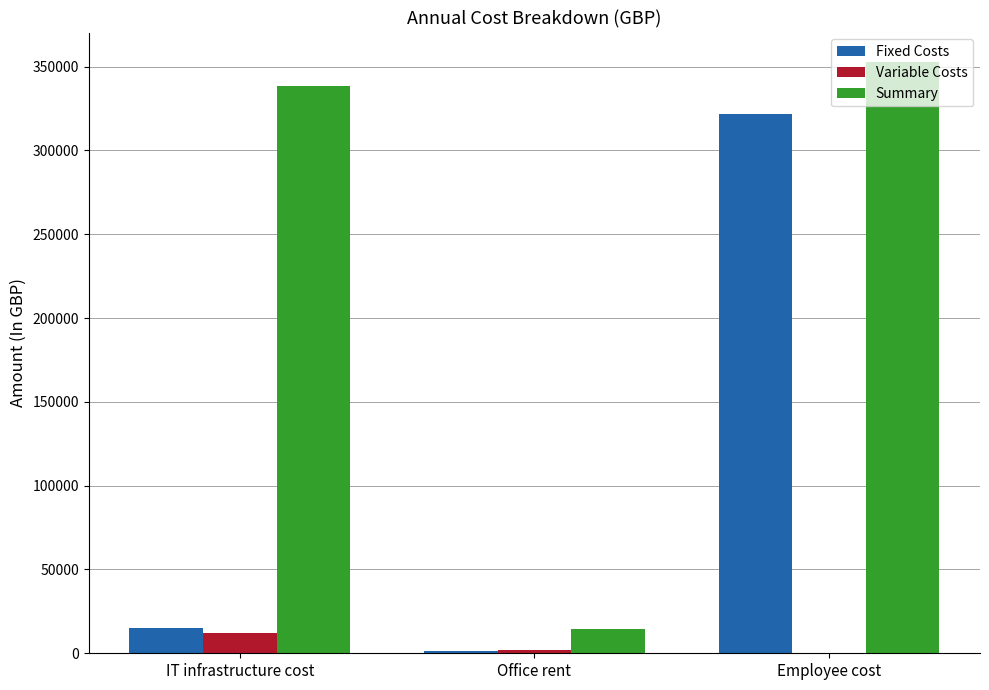

Are the bars grouped side by side (vs. stacked)?

Yes